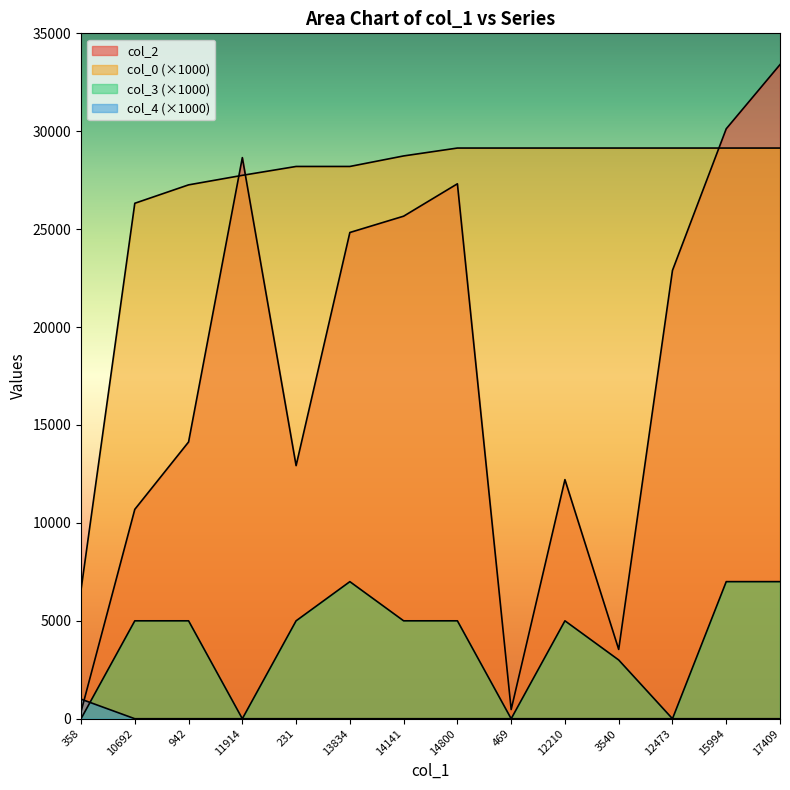

What are all the series names shown in the legend?

col_2, col_0, col_3, col_4